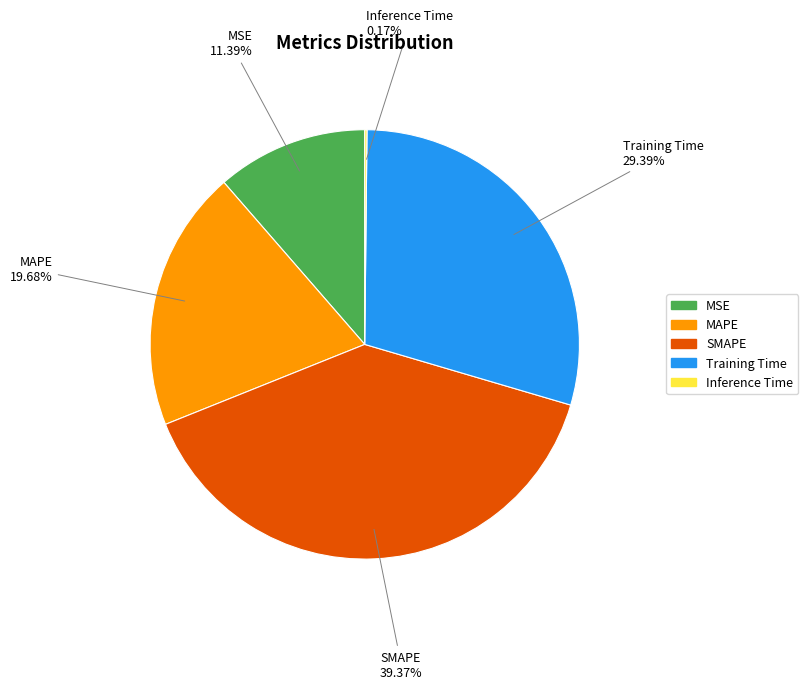

Do MSE and Training Time together represent more than half of the pie?

No